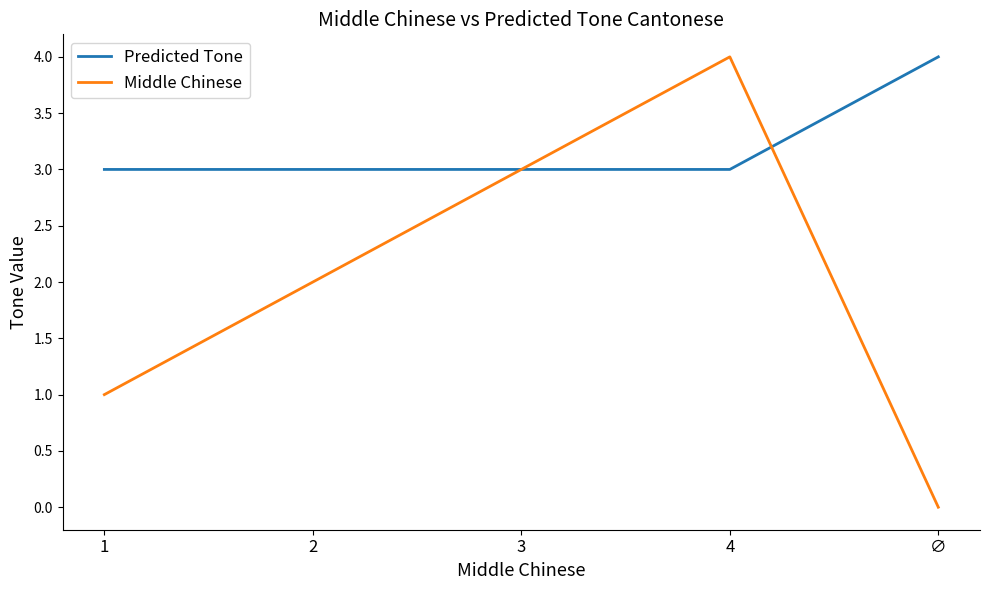

What is the average value of the Middle Chinese series?

2